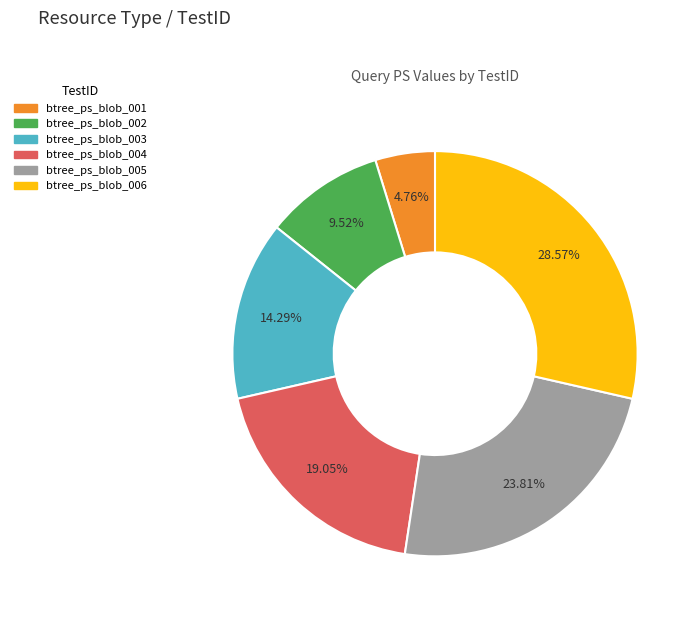

Is there any slice that represents more than half of the pie?

No